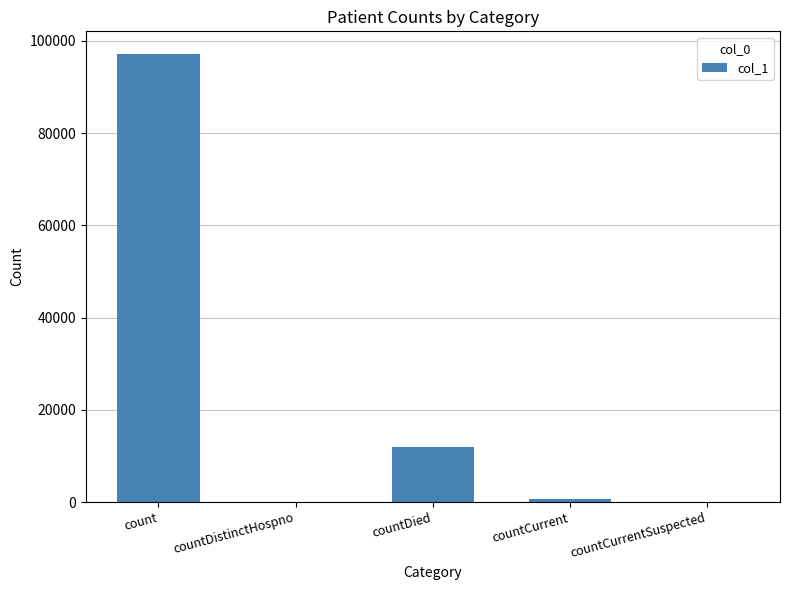

At which label is the value closest to 48606?

countDied